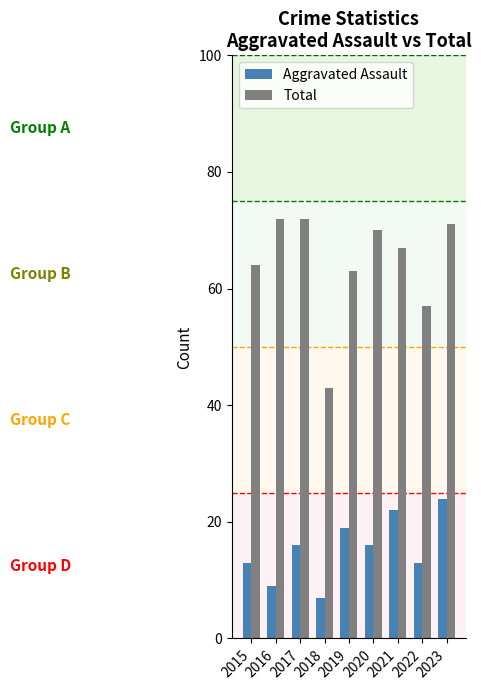

Is the value of Total at 2016 greater than the value of Aggravated Assault at 2021?

Yes